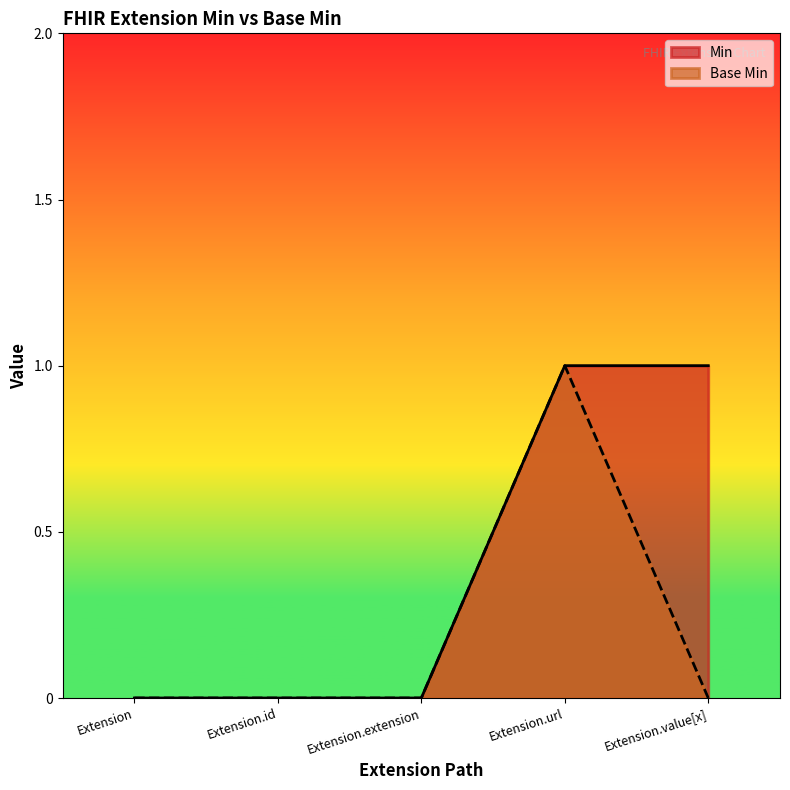

What is the total value across all series at Extension.url?

2